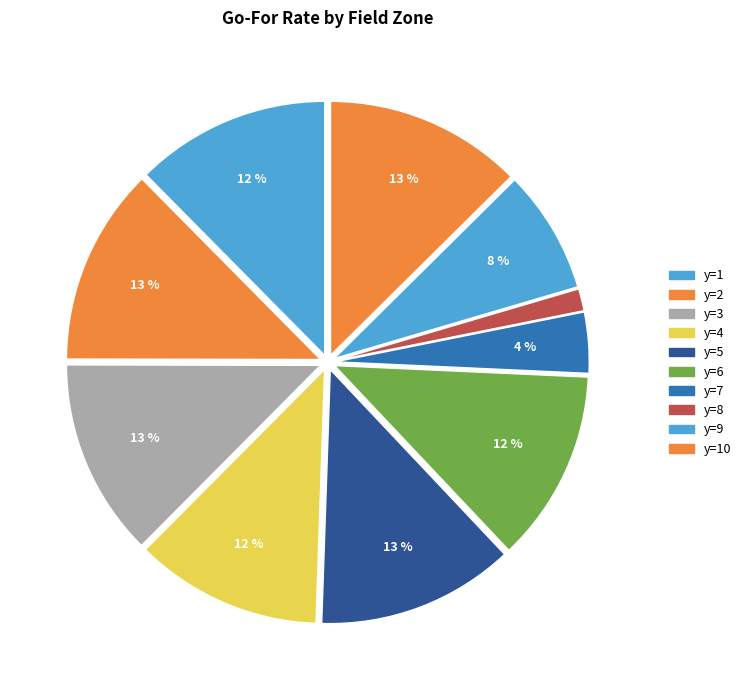

Does any single category account for the majority?

No